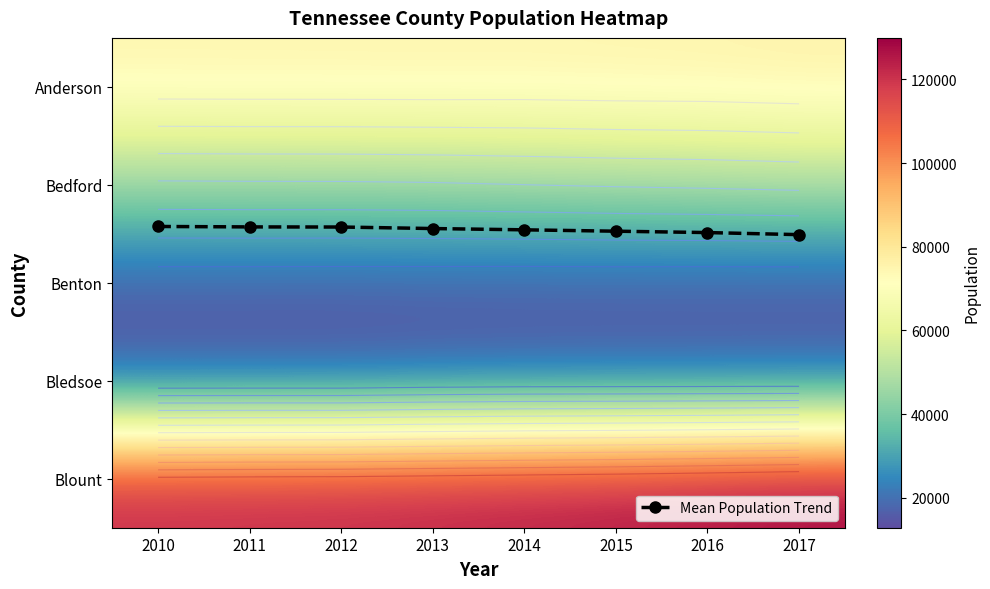

Which series has the largest total across all categories?

Blount